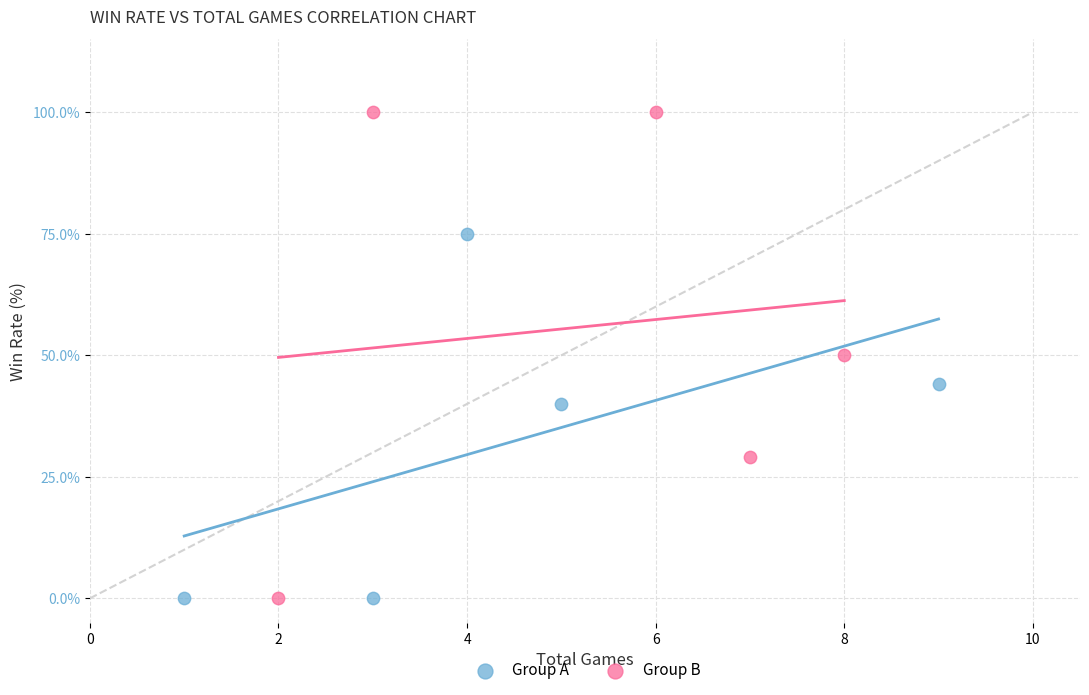

Which series reaches the maximum Y coordinate?

Group B